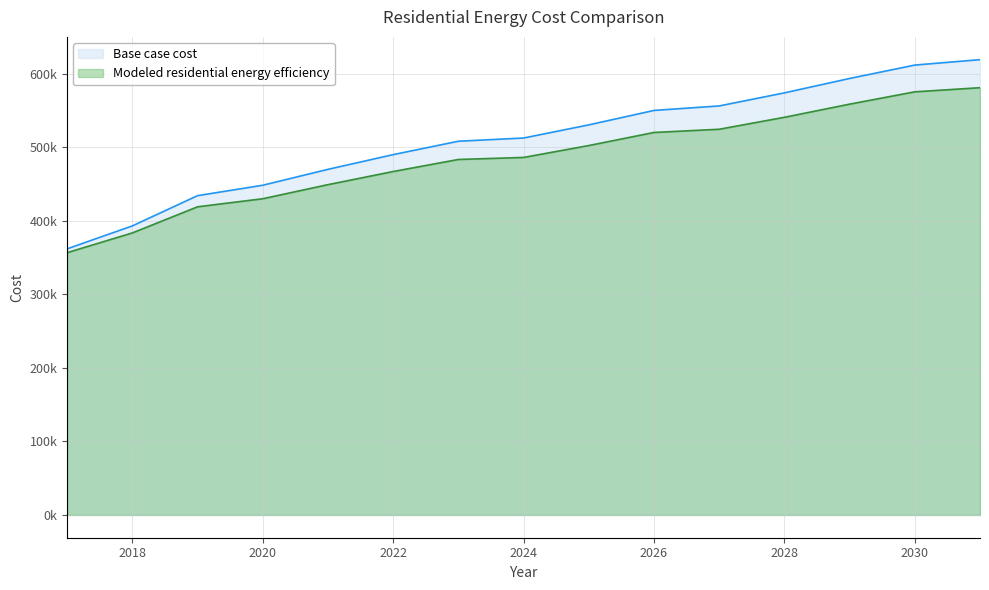

List the series in order of their peak value, highest first.

Base case cost, Modeled residential energy efficiency